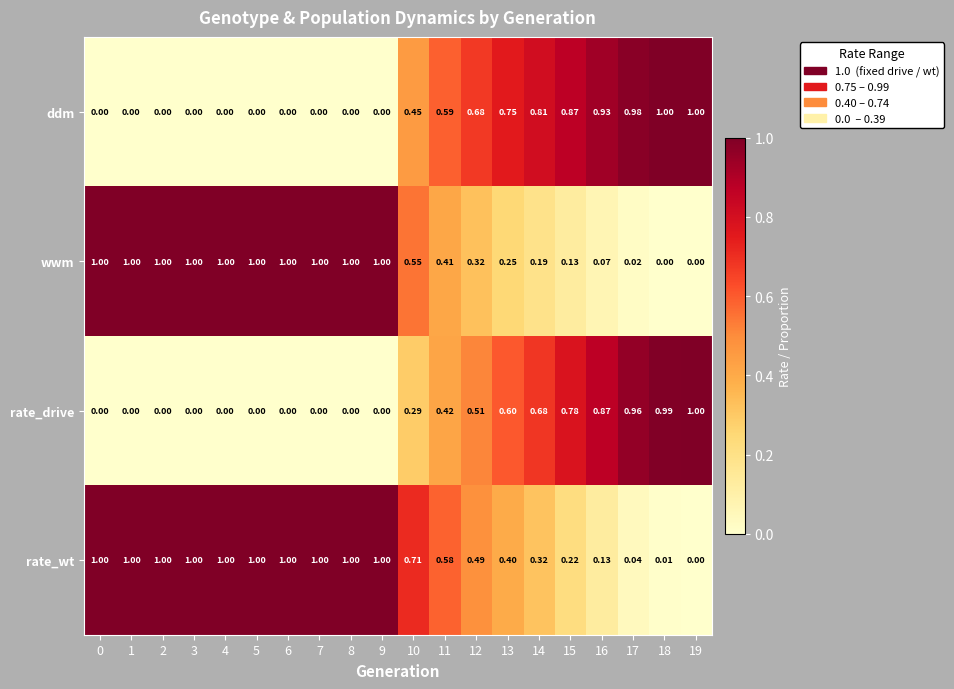

Is the value of ddm at 16 greater than the value of rate_wt at 8?

No